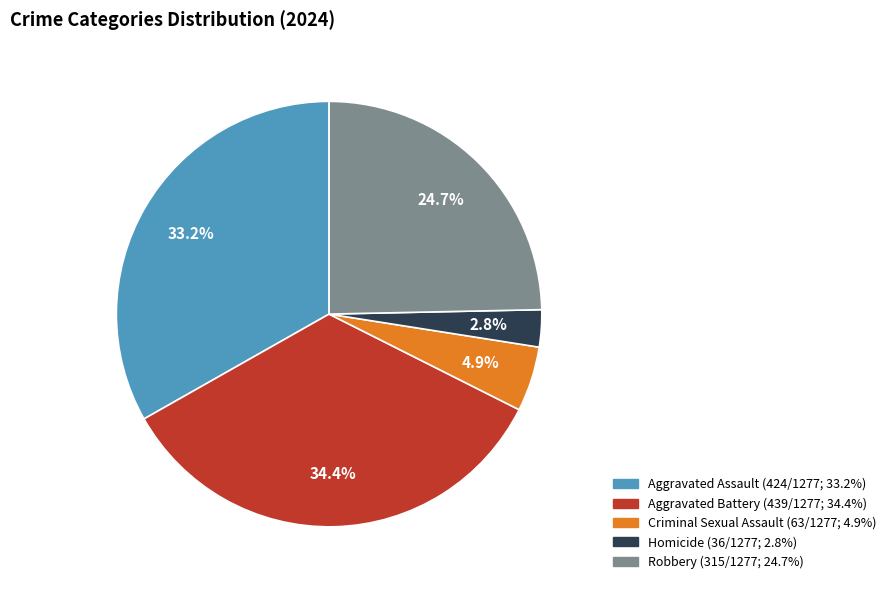

Between Homicide and Criminal Sexual Assault, which is larger?

Criminal Sexual Assault